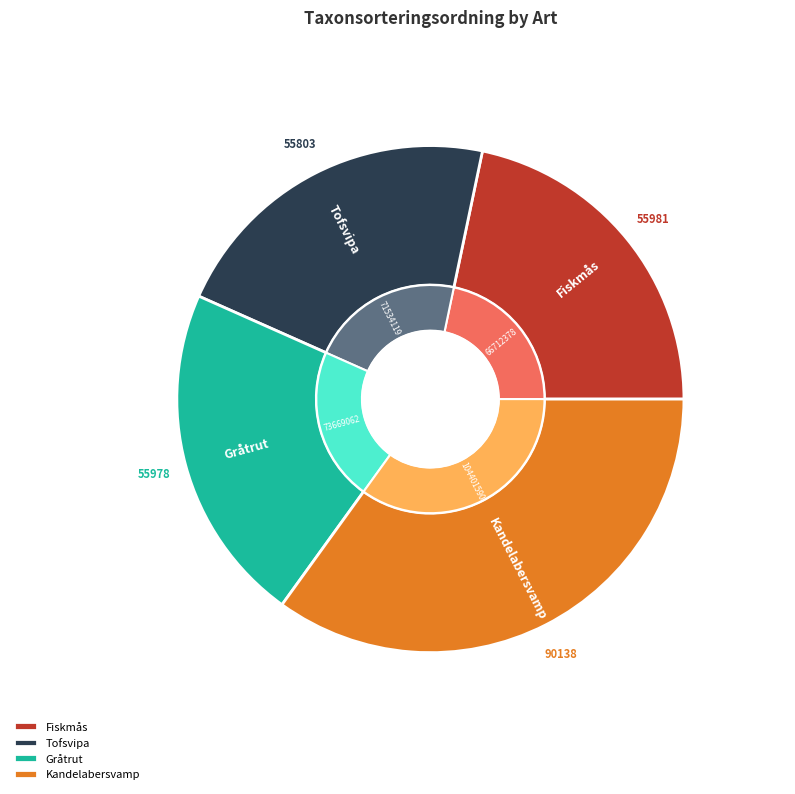

Count the number of slices in the pie.

4